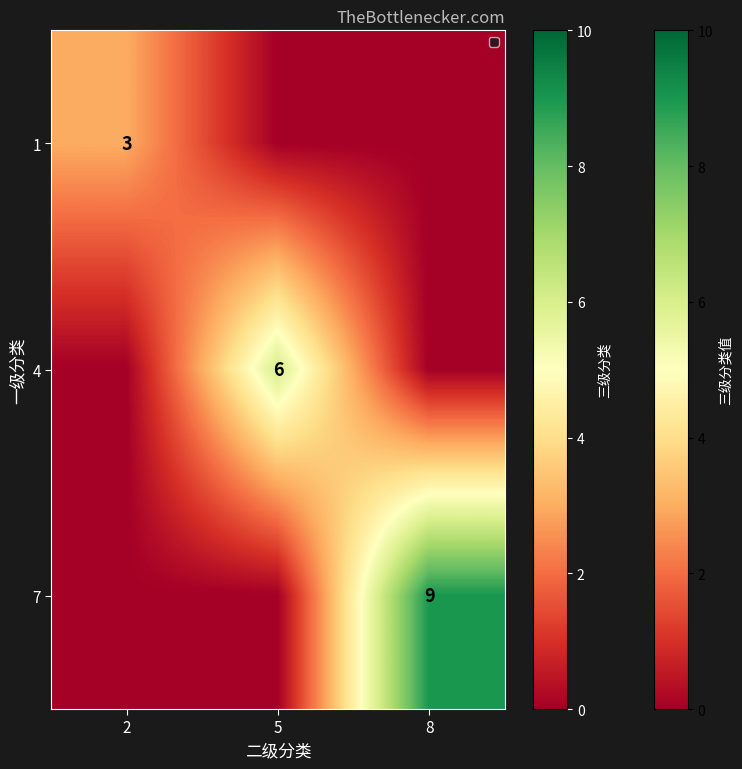

List the labels in order of 4 value, largest first.

5, 2, 8